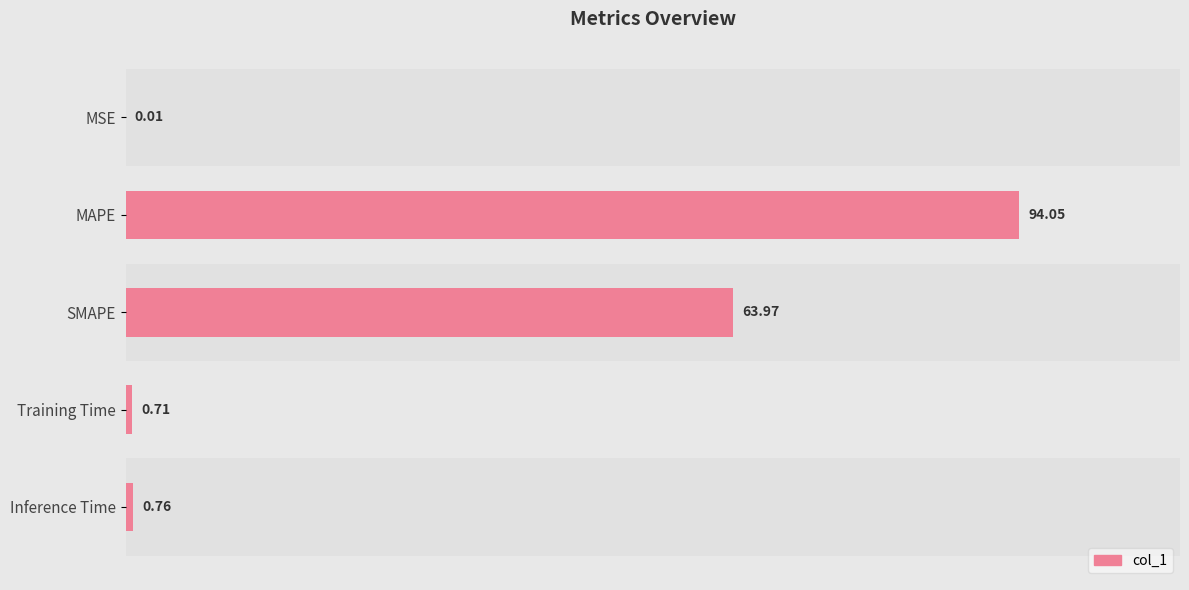

Does the chart contain stacked bars?

No